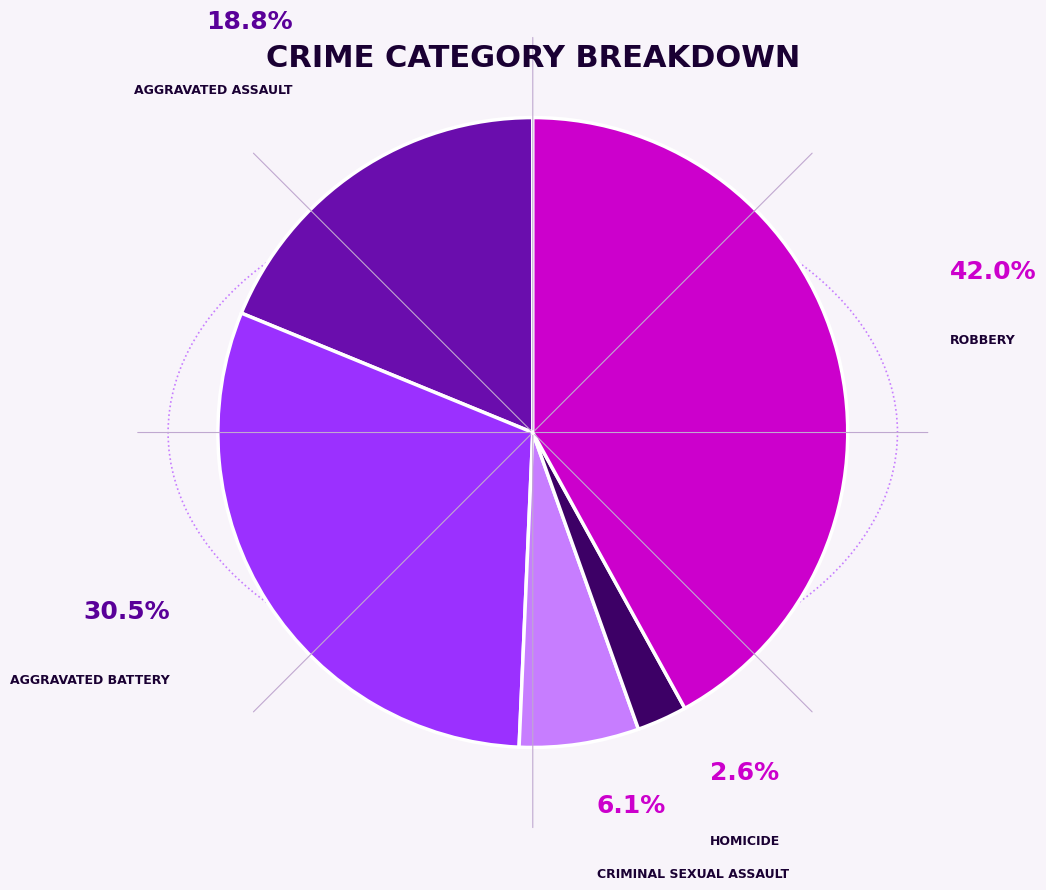

Does any single category account for the majority?

No